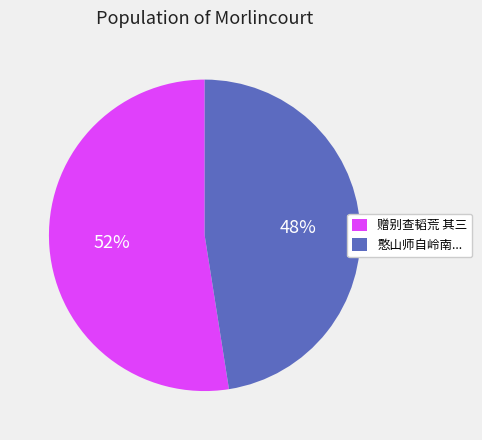

To the nearest percent, what is the average slice percentage?

50%